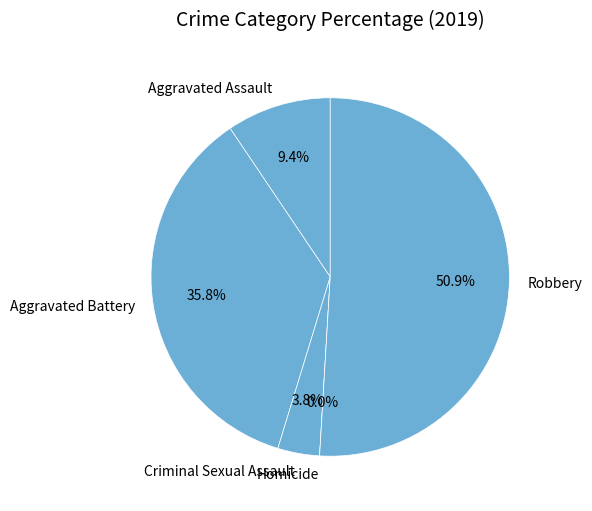

Is Robbery the majority of the pie?

Yes